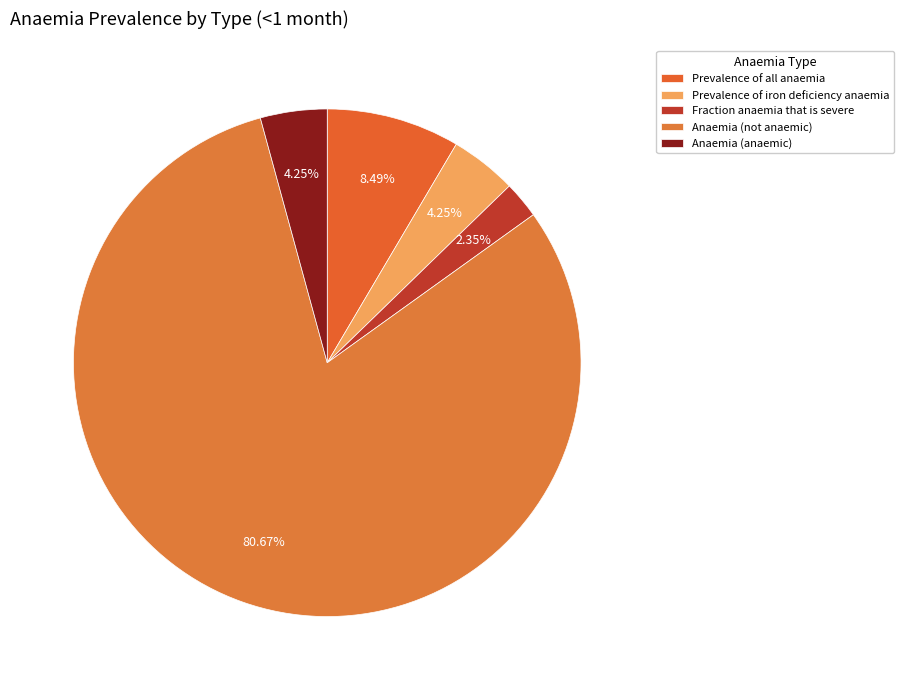

Which slice is the largest?

Anaemia (not anaemic)